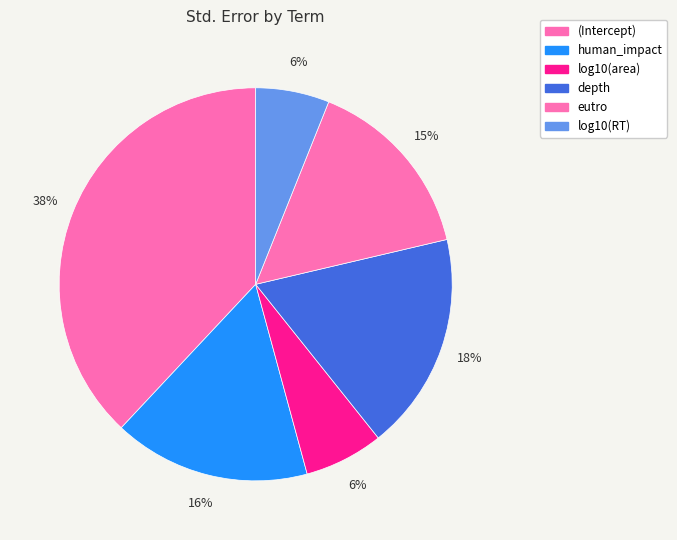

To the nearest percent, what is the average slice percentage?

17%